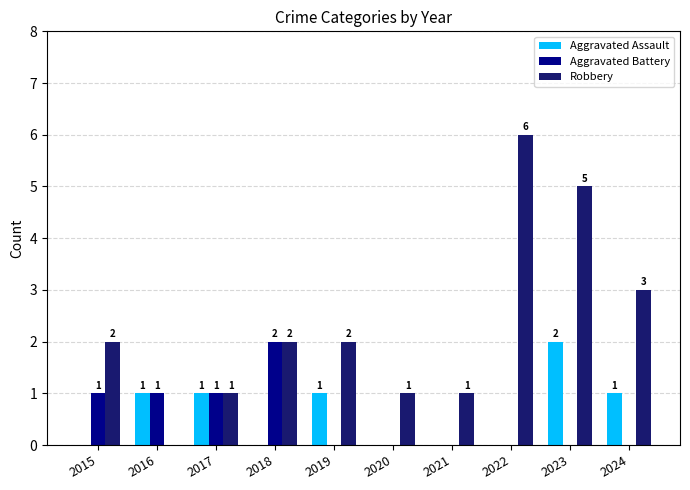

How many distinct data groups are displayed?

3